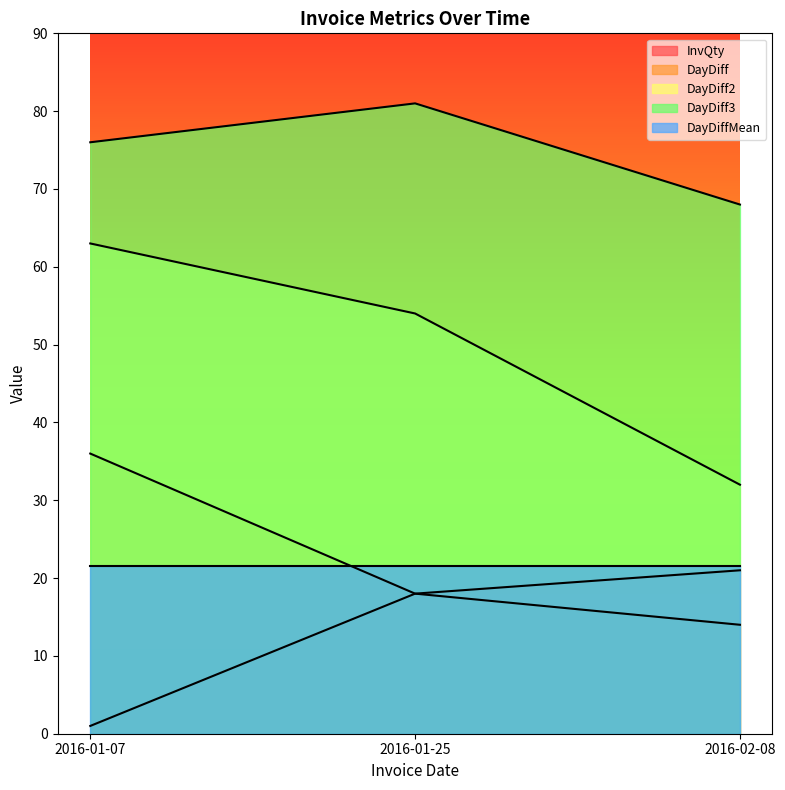

The value of DayDiff at 2016-02-08 is 20.9. True or false?

False